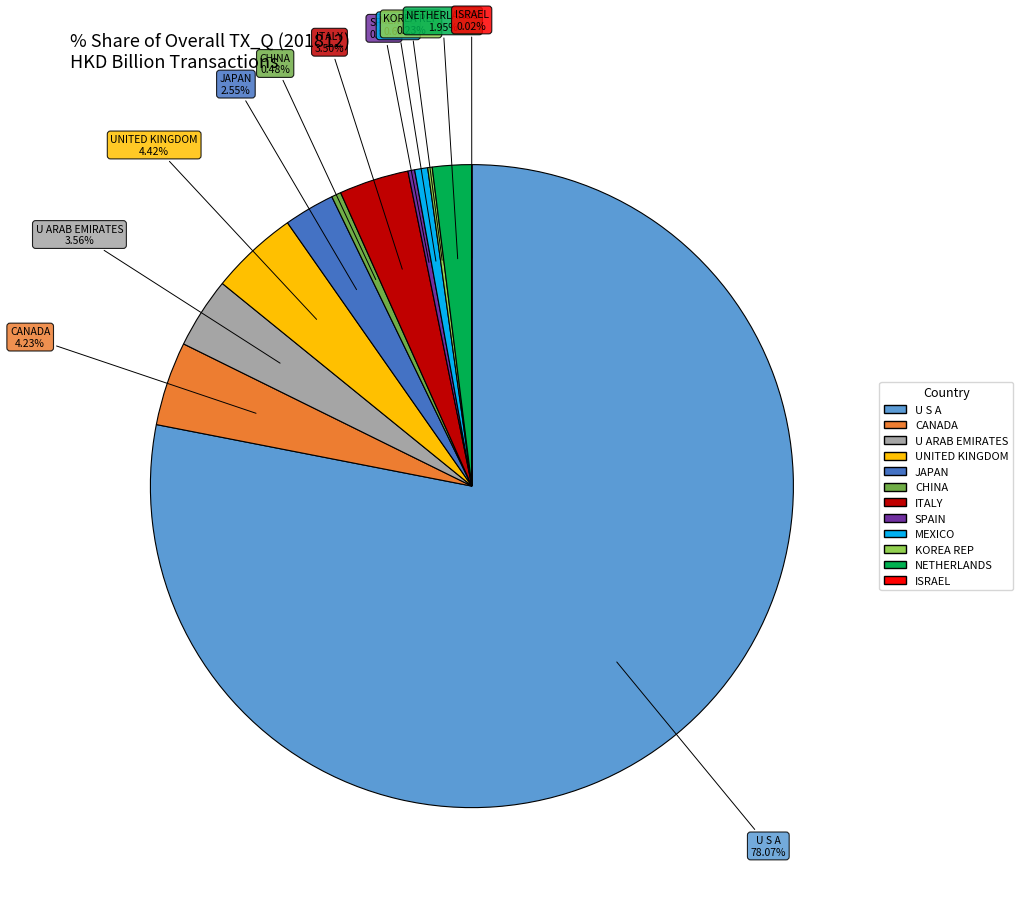

What is the ratio of the value at JAPAN to the value at UNITED KINGDOM?

0.6